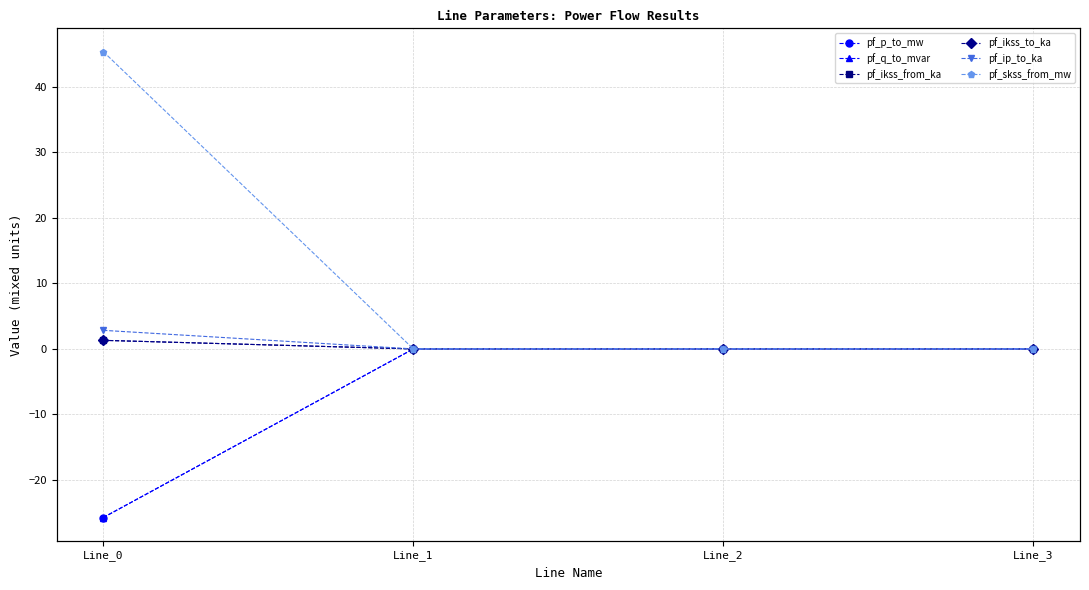

How many data points does each series have?

4